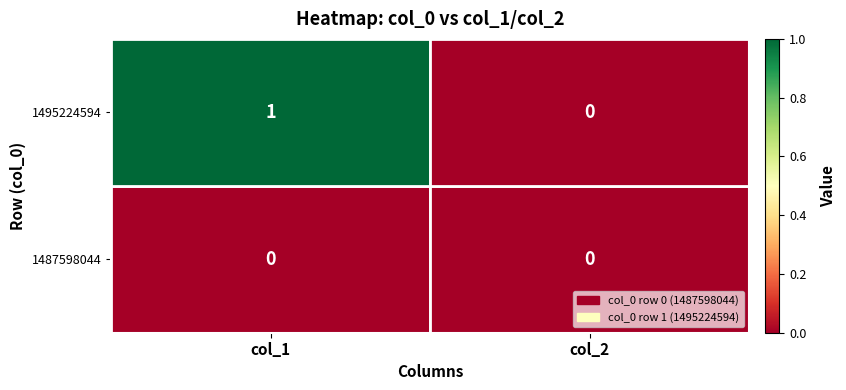

What is the total value across all series at col_1?

1